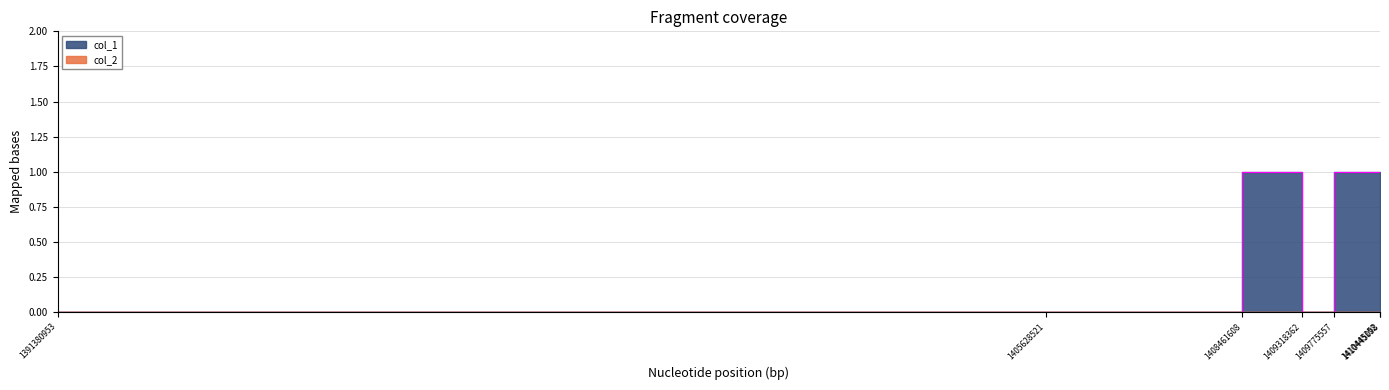

At which category does the chart reach its minimum across all series?

1391380953